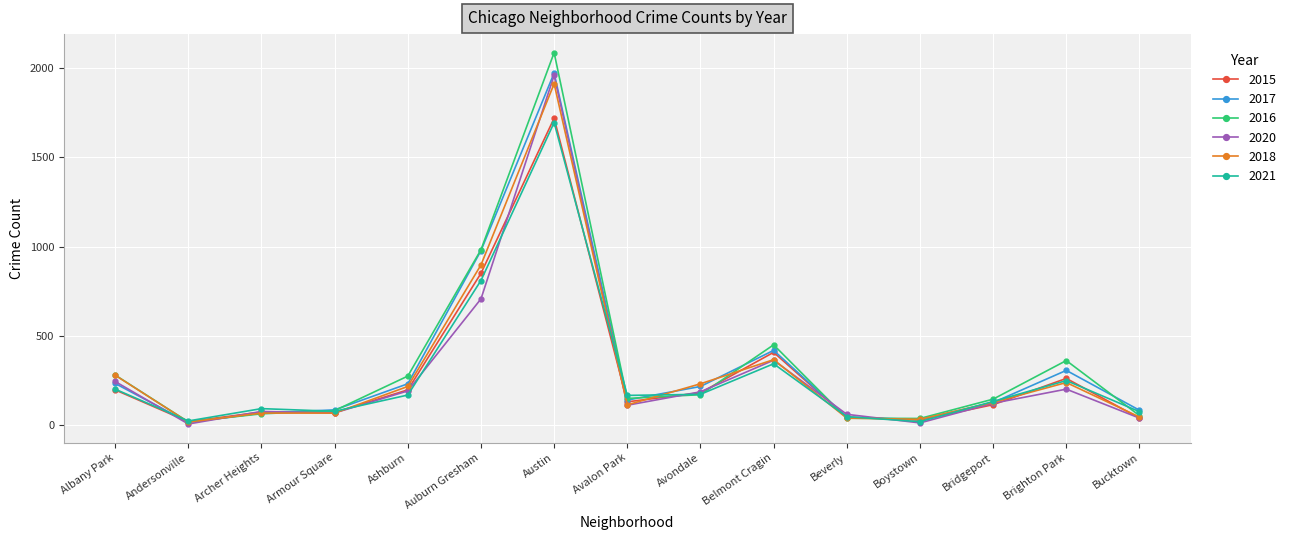

Where is 2017 nearest to the value 994?

Auburn Gresham